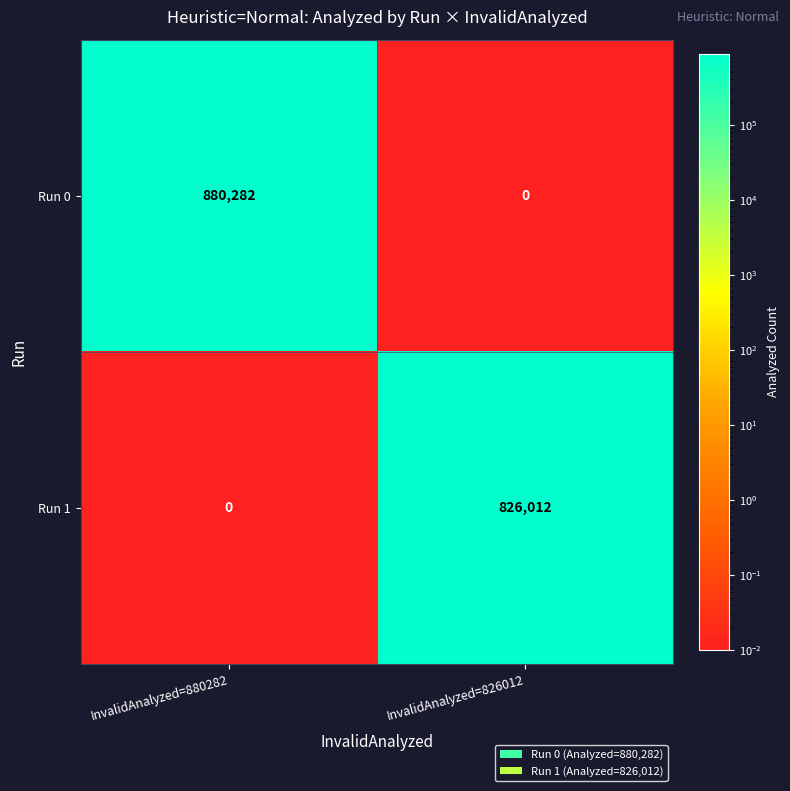

Rank the series by their maximum value, from lowest to highest.

Run 1, Run 0